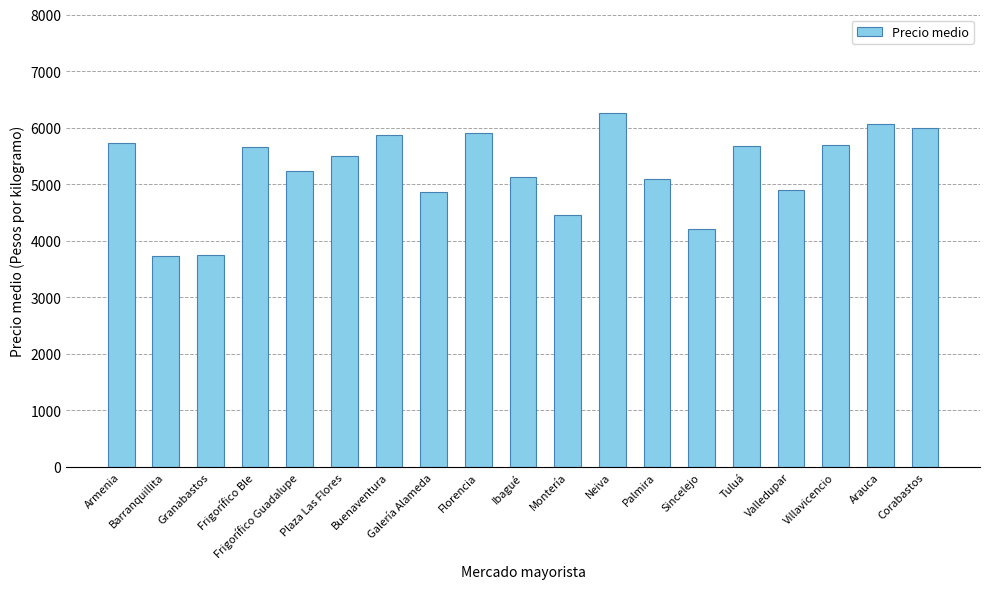

What is the value of the 6th bar from the left?

5500